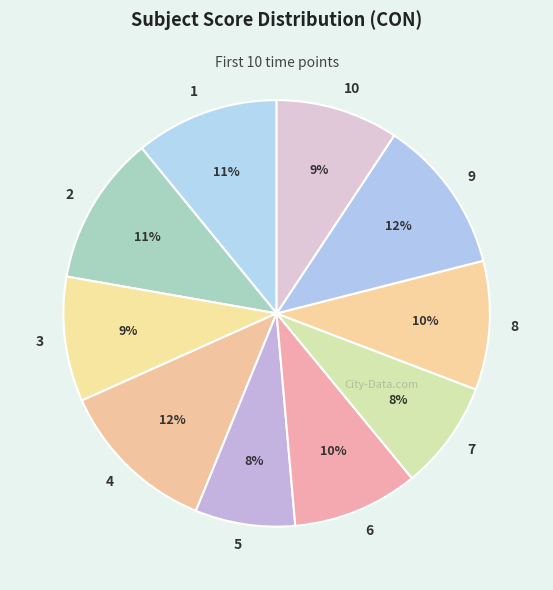

Which has a higher value, 3 or 4?

4